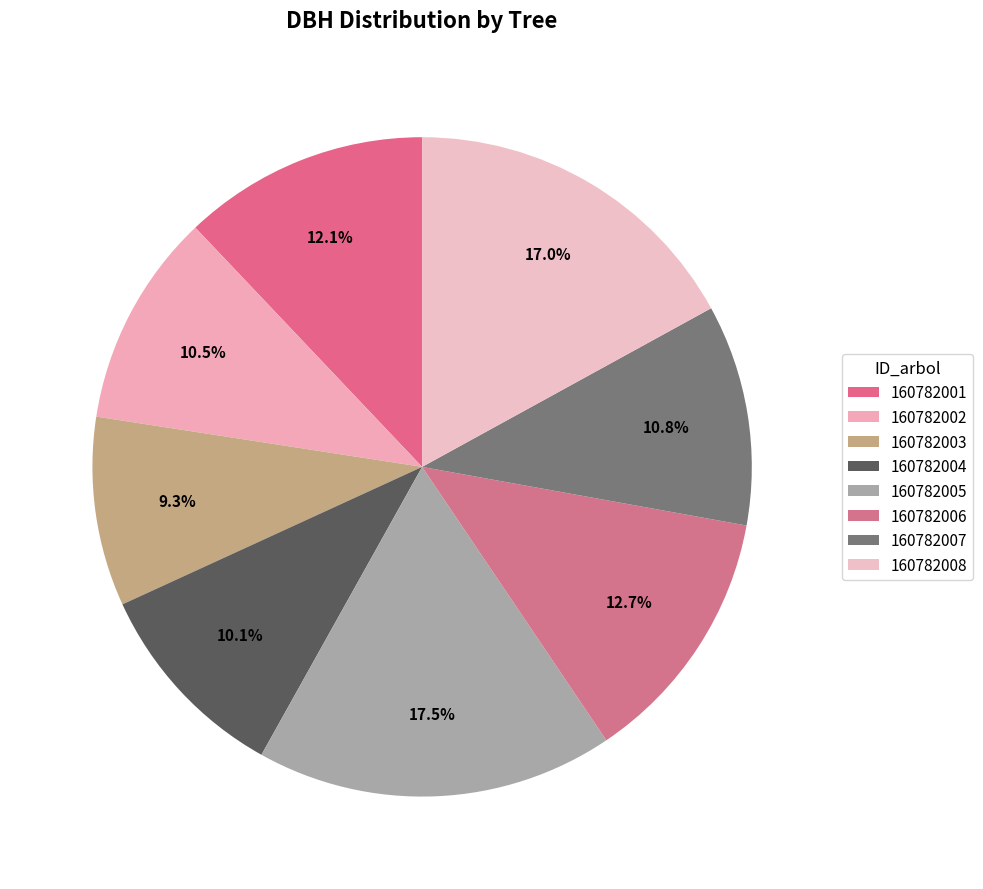

Which has a higher value, 160782003 or 160782006?

160782006